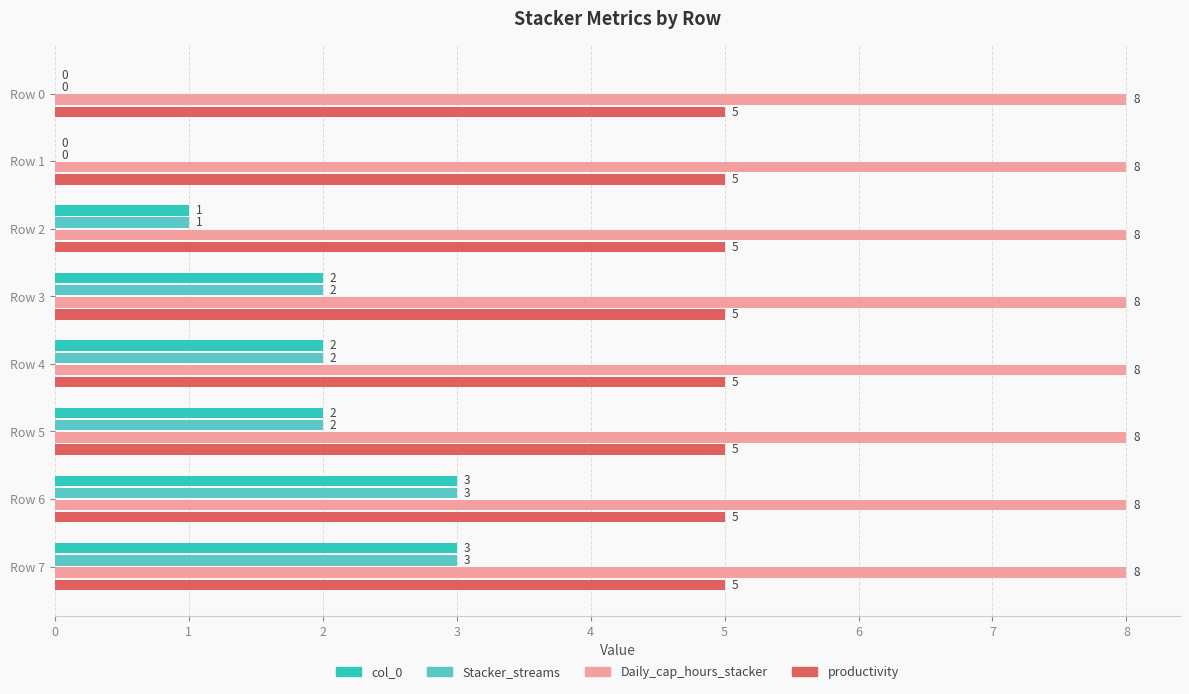

Which series has the largest total across all categories?

Daily_cap_hours_stacker